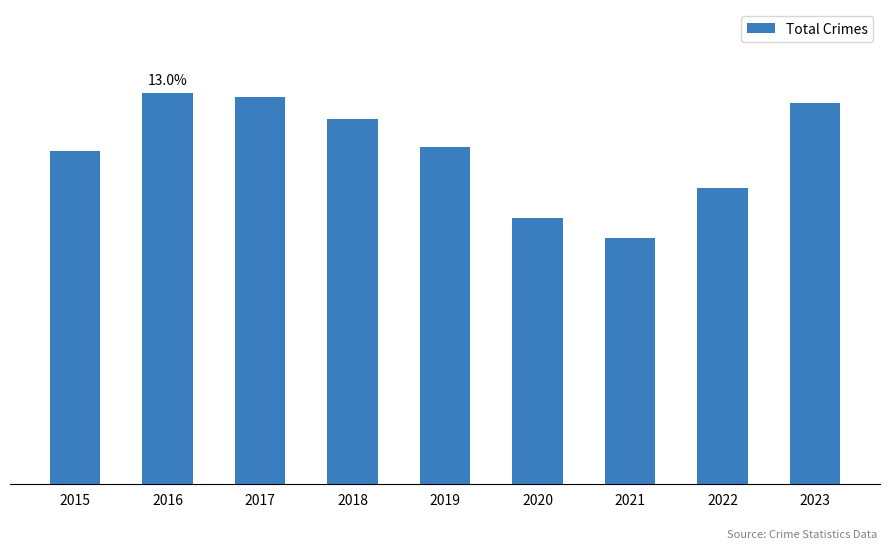

Does the chart contain any negative values?

No